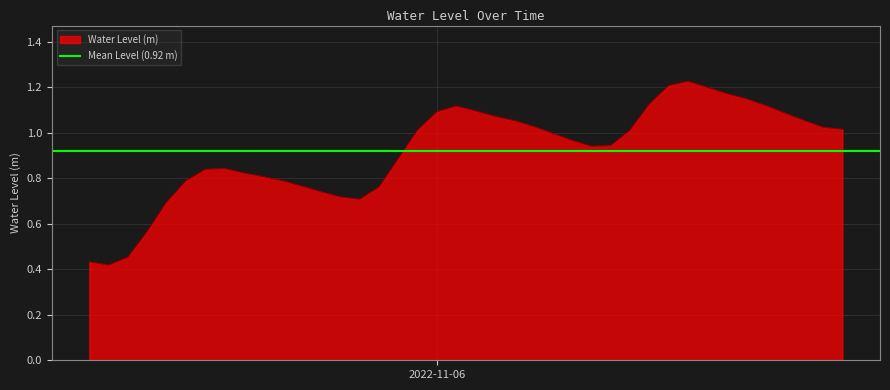

Reading left to right, transcribe all the data shown in this chart.

0.4	0.4	0.5	0.6	0.7	0.8	0.8	0.8	0.8	0.8	0.8	0.8	0.7	0.7	0.7	0.8	0.9	1.0	1.1	1.1	1.1	1.1	1.1	1.0	1.0	1.0	0.9	0.9	1.0	1.1	1.2	1.2	1.2	1.2	1.2	1.1	1.1	1.1	1.0	1.0